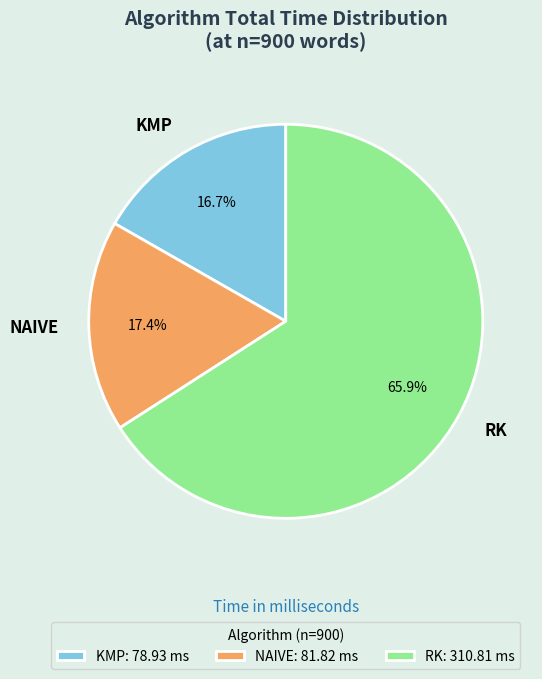

To the nearest percent, what percentage of the pie is NAIVE?

17%